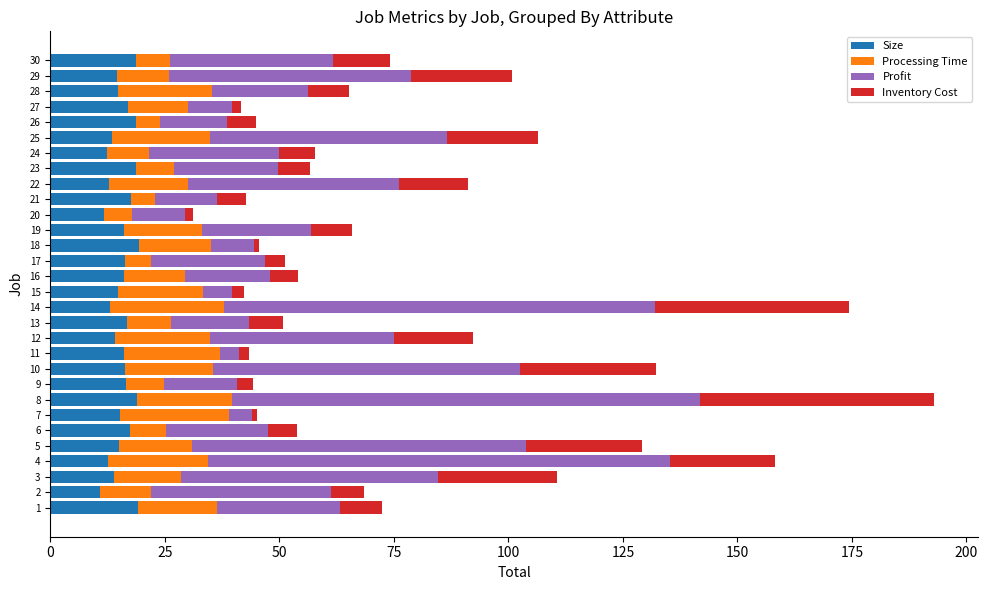

What is the highest value of the Size series?

19.5